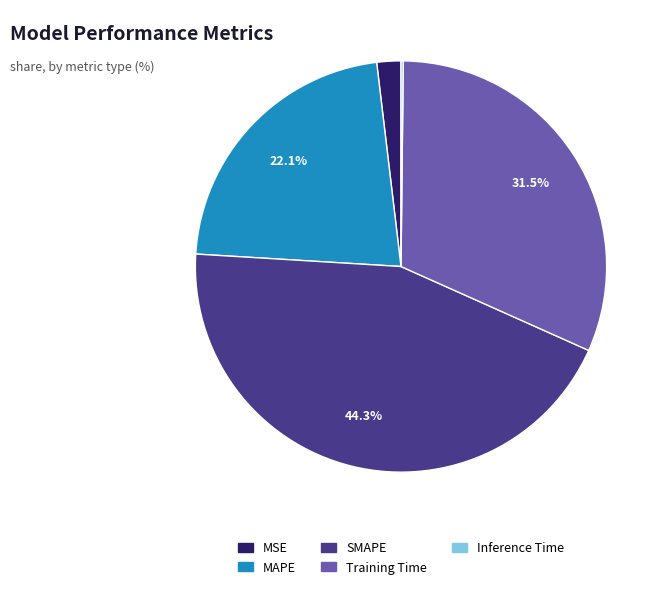

To the nearest percent, what percentage of the pie is MAPE?

22%